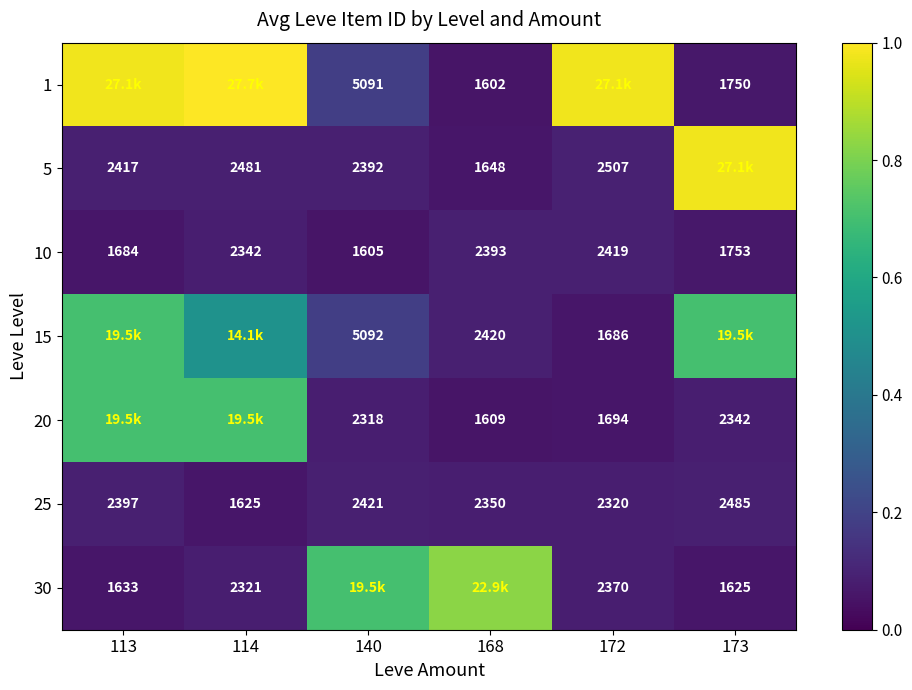

Is the value of 20 at 172 greater than the value of 1 at 140?

No